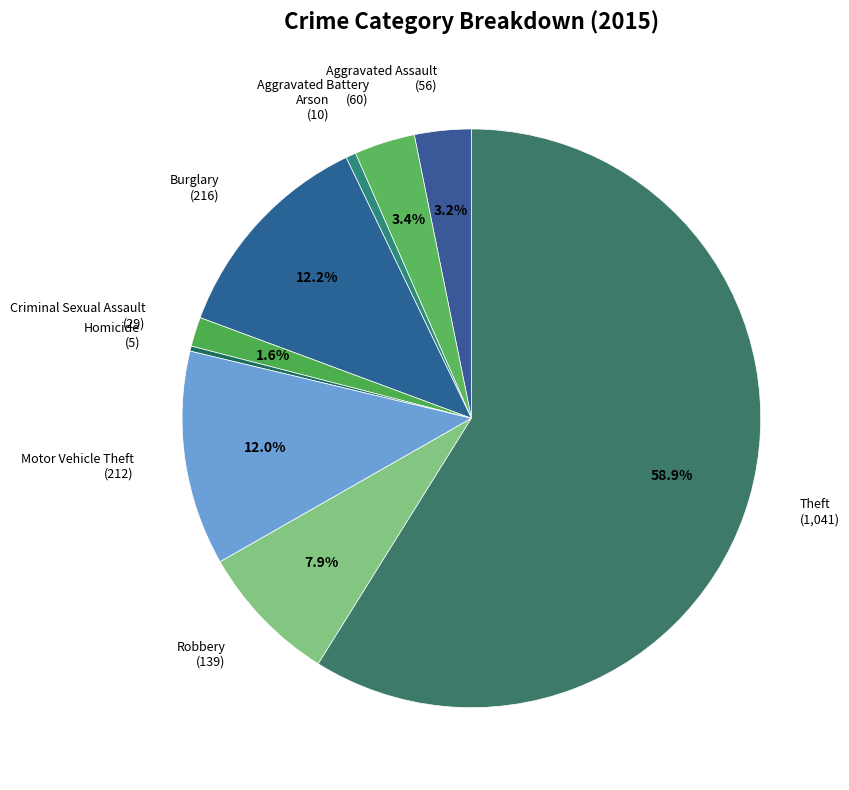

Which category accounts for the majority?

Theft